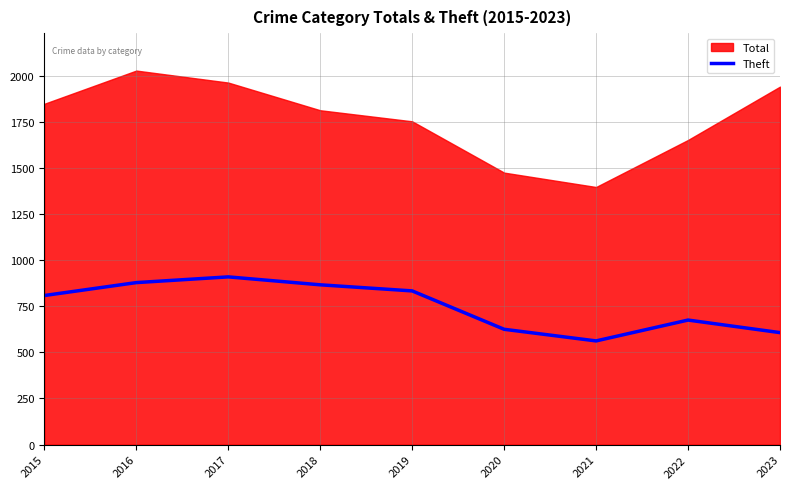

At which category does the data reach its first local valley?

2021